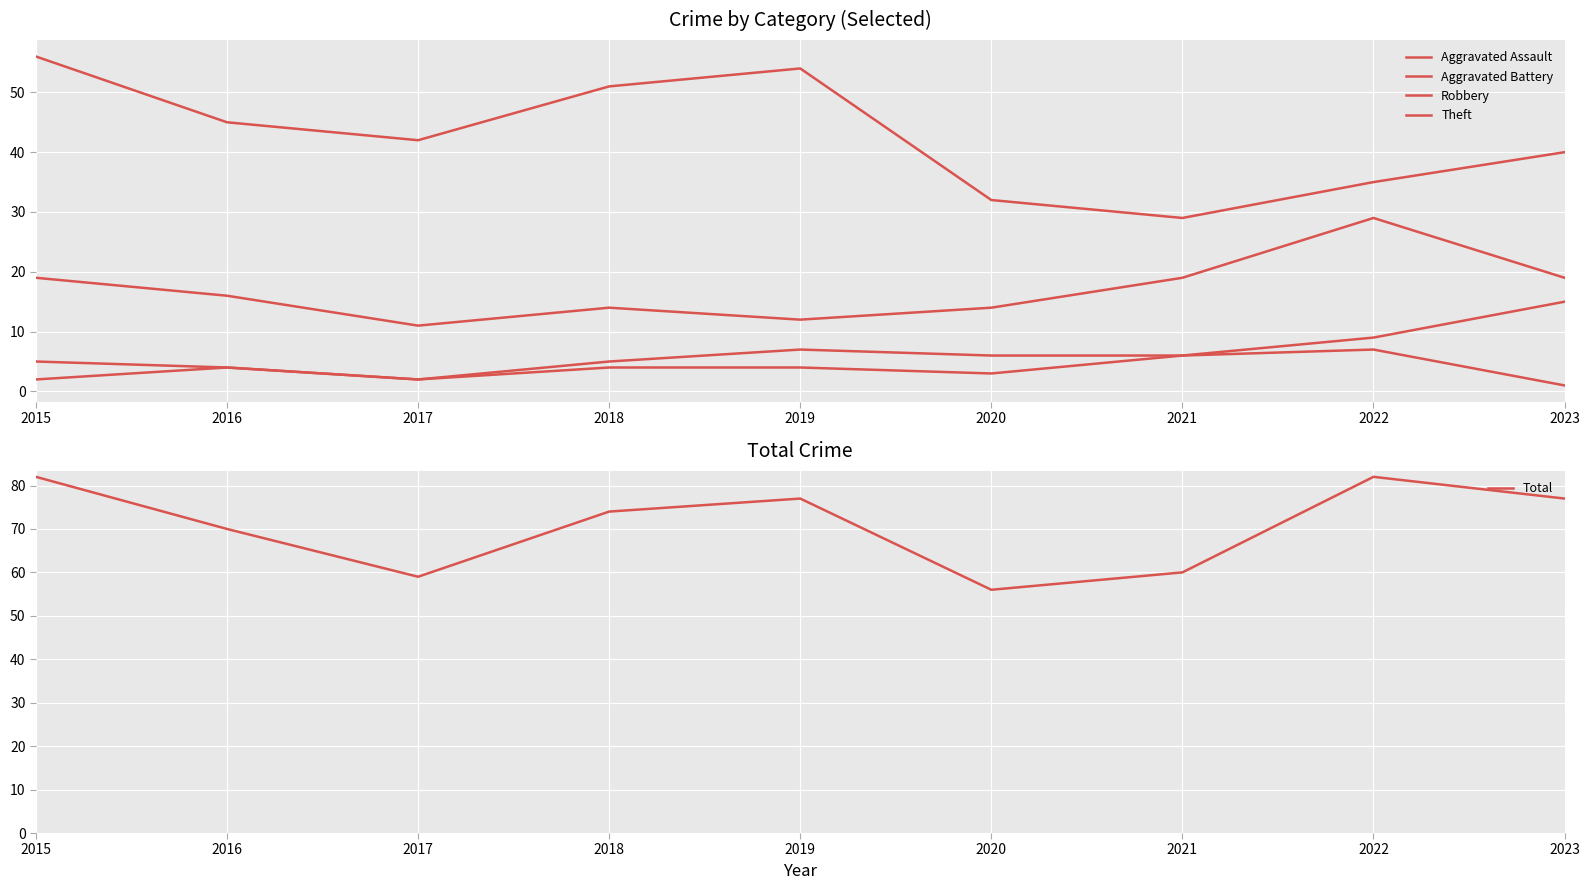

At how many categories does at least one series exceed 45?

9